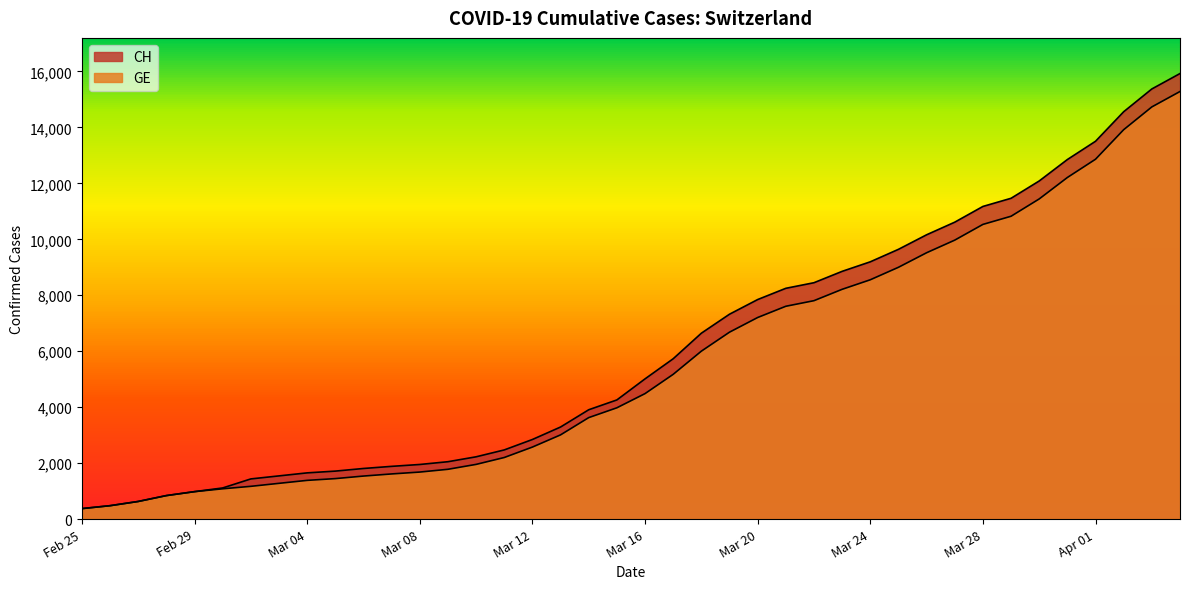

Where is GE nearest to the value 7829?

26